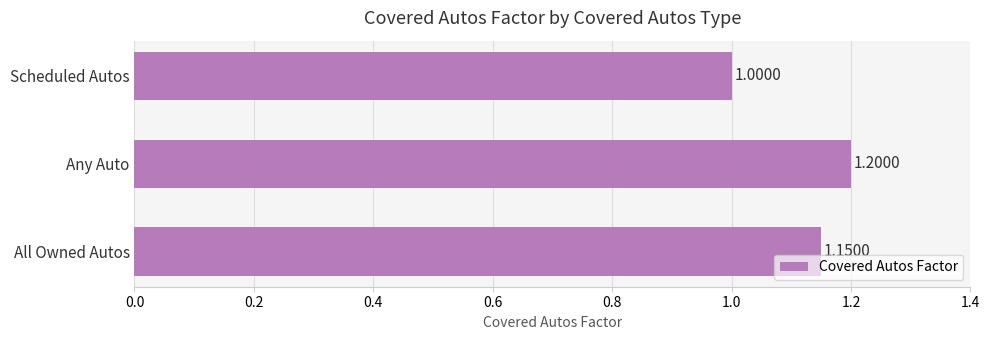

How many values are between 1 and 2?

3